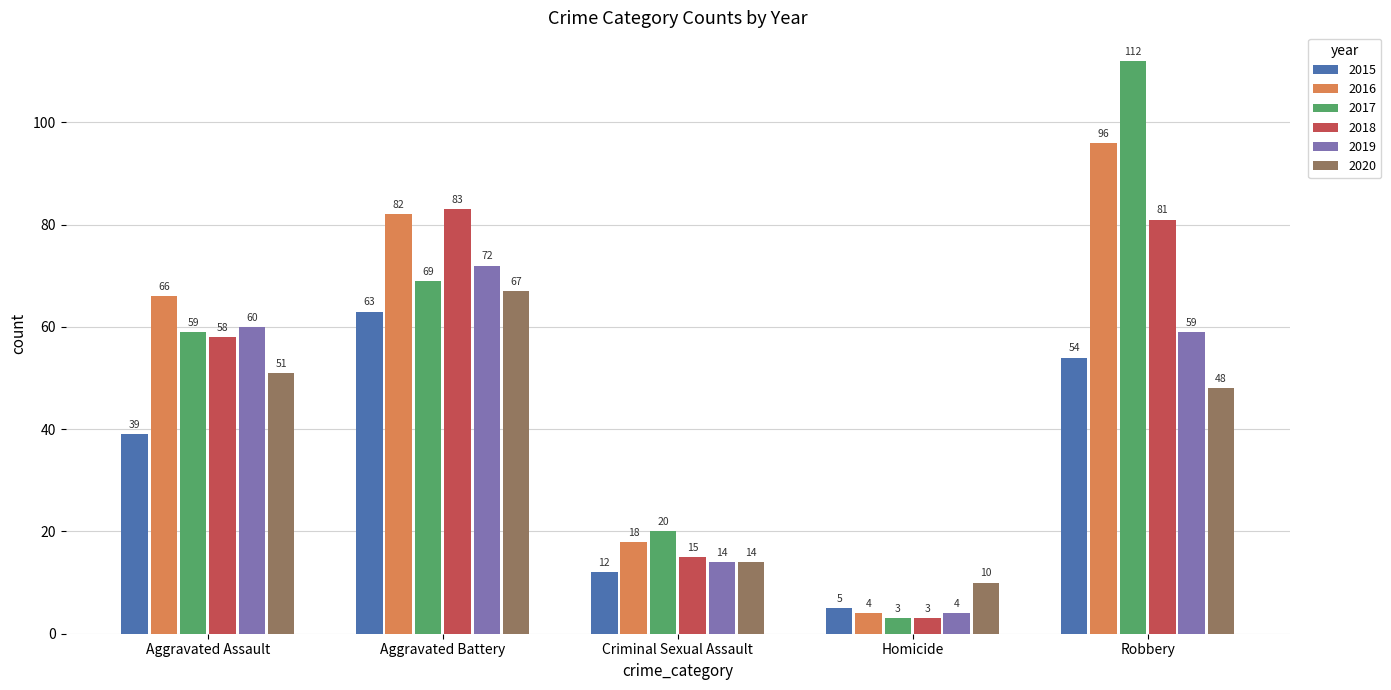

What are all the series names shown in the legend?

2015, 2016, 2017, 2018, 2019, 2020